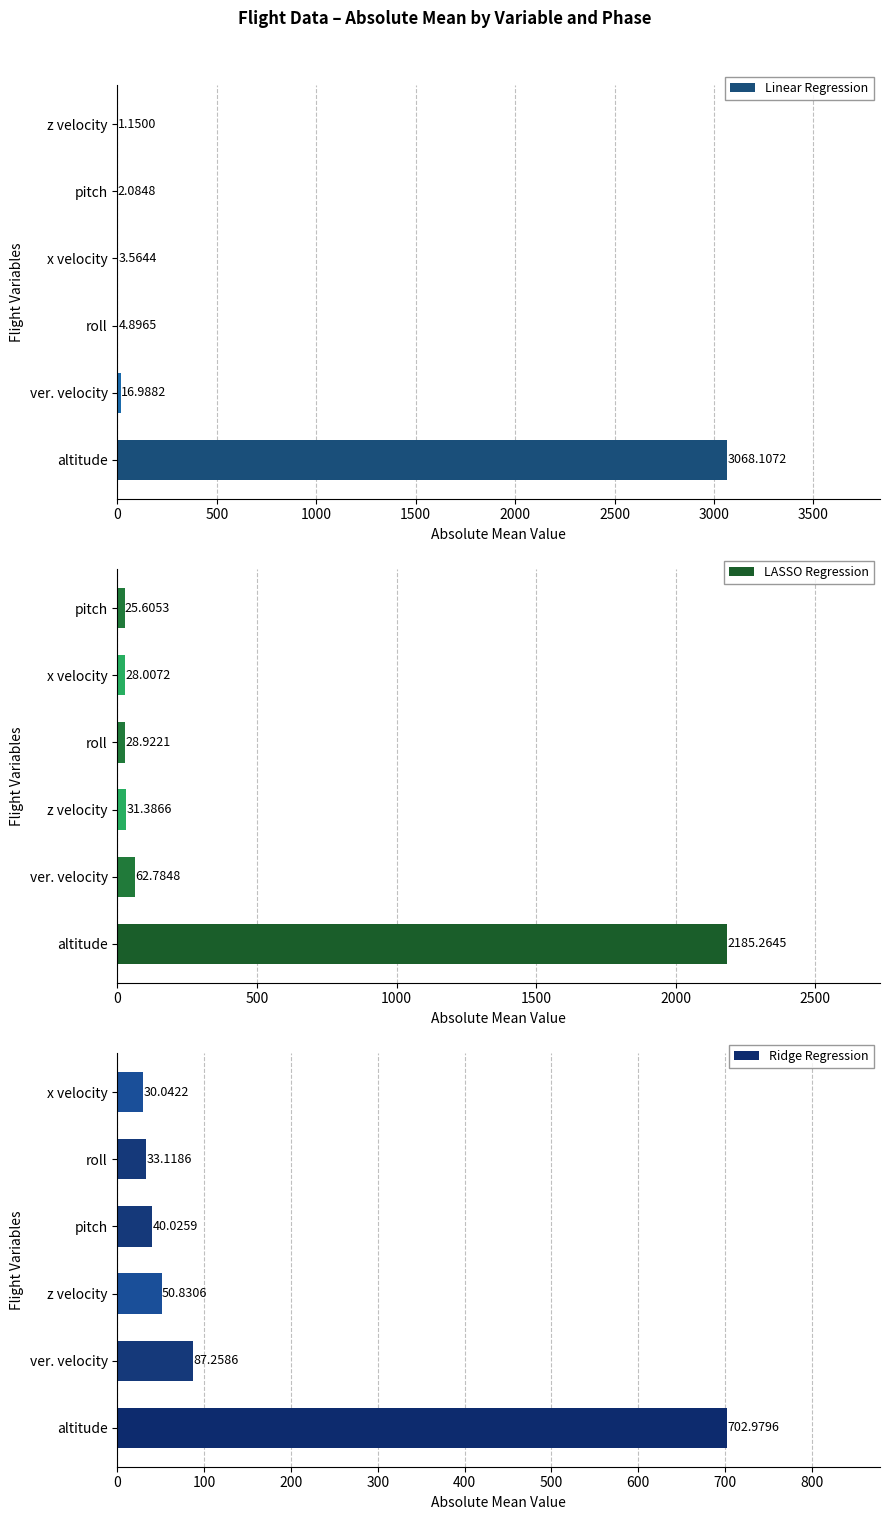

Which series has the largest range (max minus min)?

Linear Regression